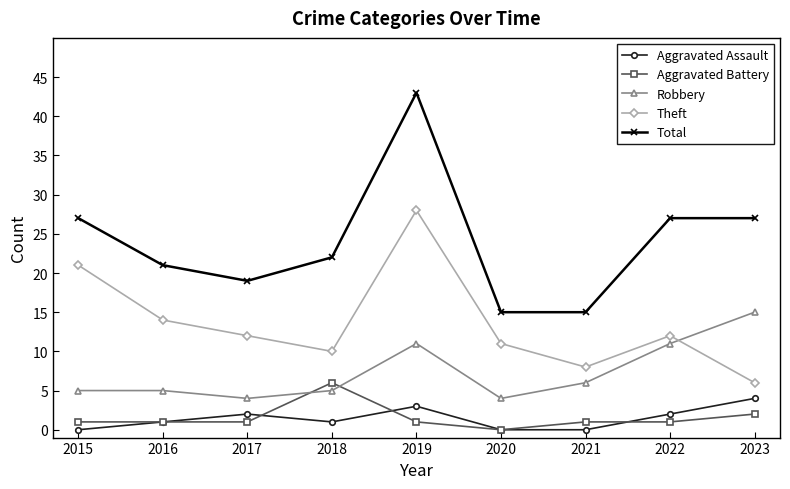

What are all the series names shown in the legend?

Aggravated Assault, Aggravated Battery, Robbery, Theft, Total